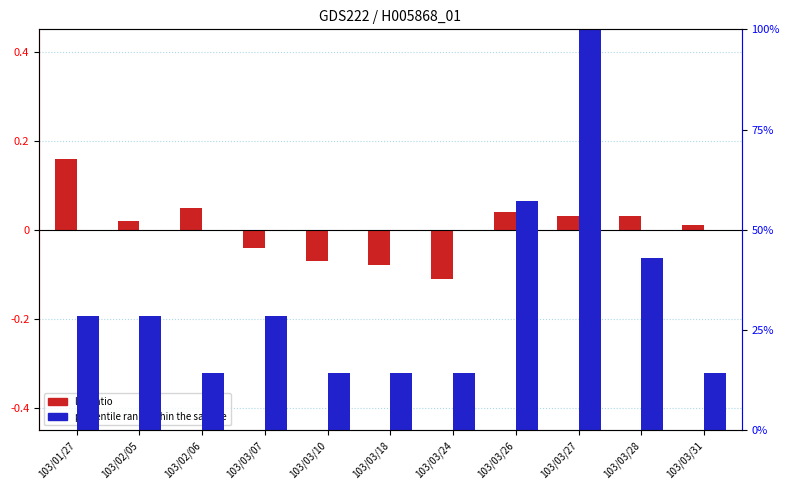

What is the difference between the maximum and minimum values in the log ratio series?

0.3